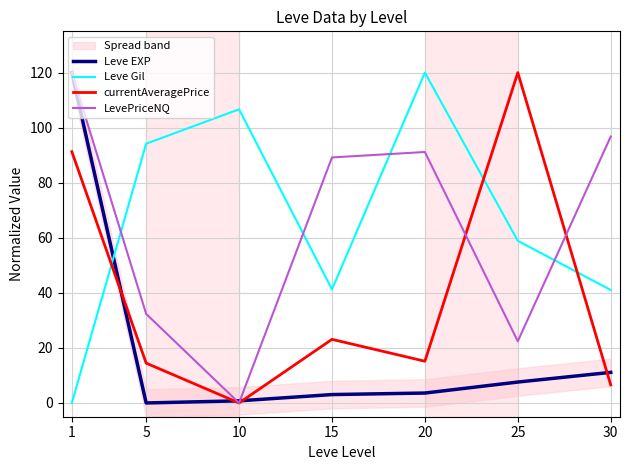

What is the average value of the LevePriceNQ series?

64.6